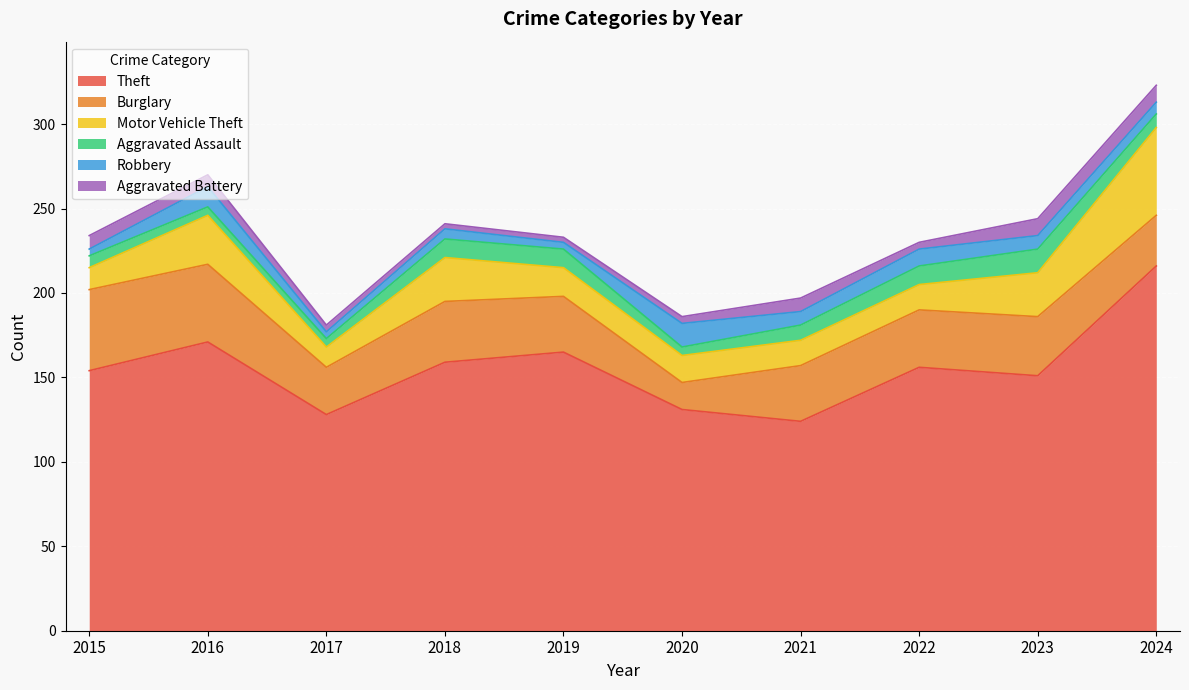

At how many categories does at least one series exceed 122?

10